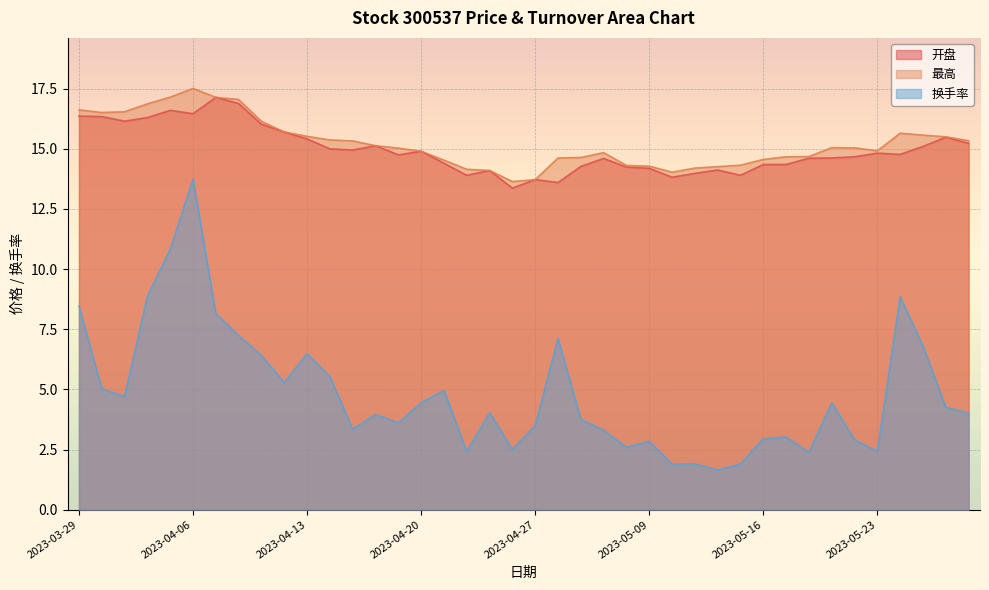

At which category does 换手率 reach its first local peak?

2023-04-06